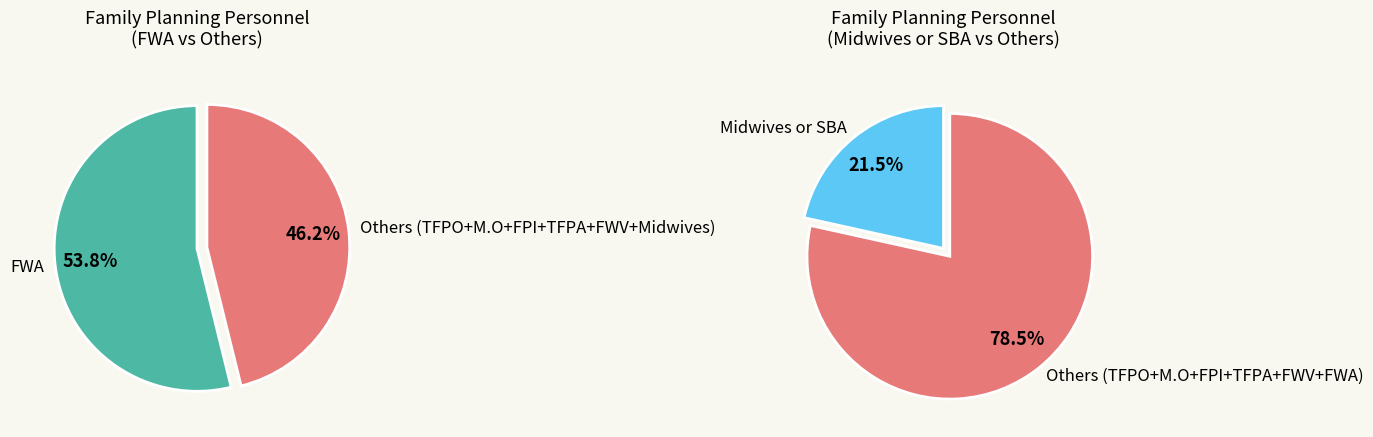

To the nearest percent, what portion does FWA represent?

54%